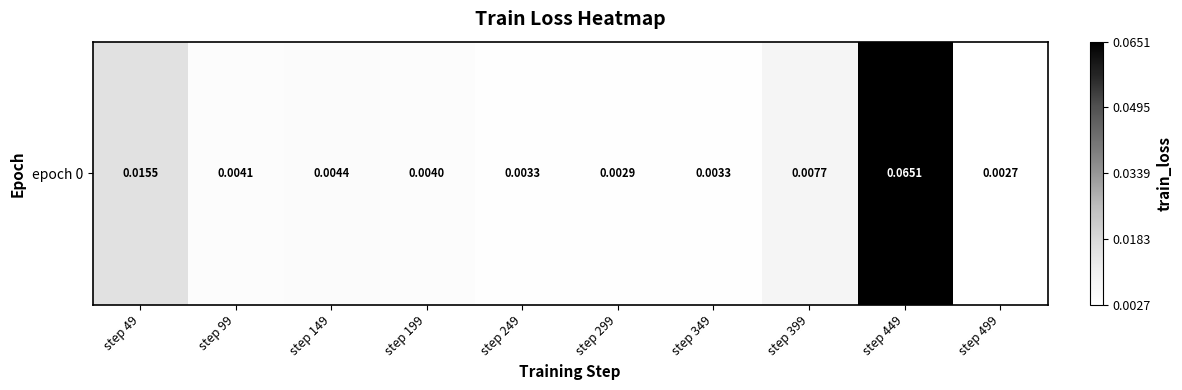

Between step 99 and step 249, which is larger?

step 99